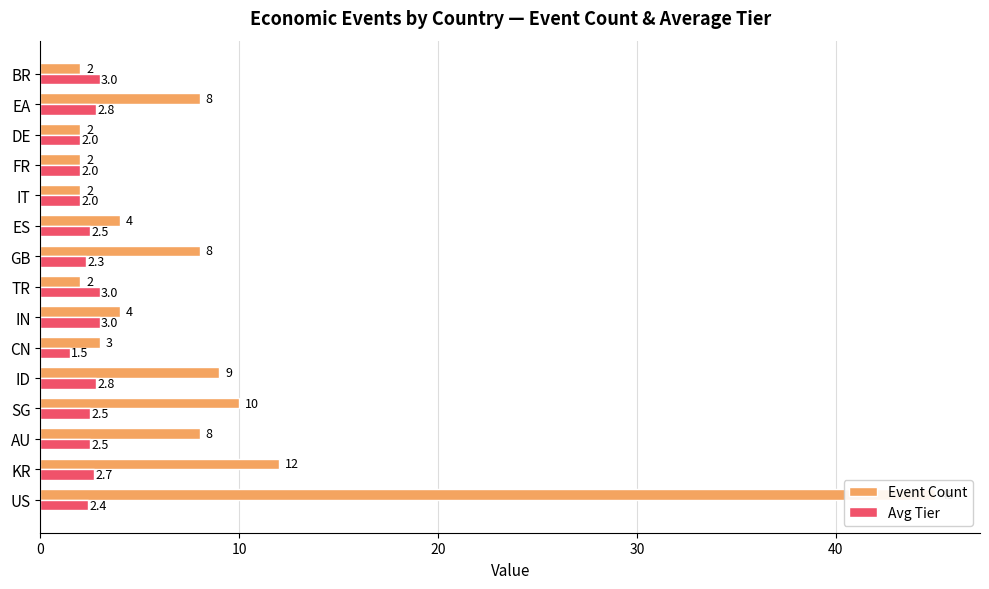

What are all the series names shown in the legend?

Event Count, Avg Tier